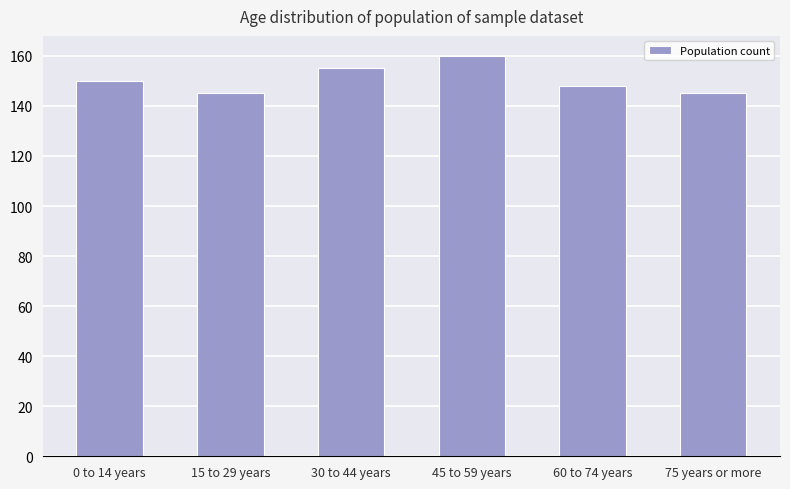

Which category has the highest value across all series?

45 to 59 years